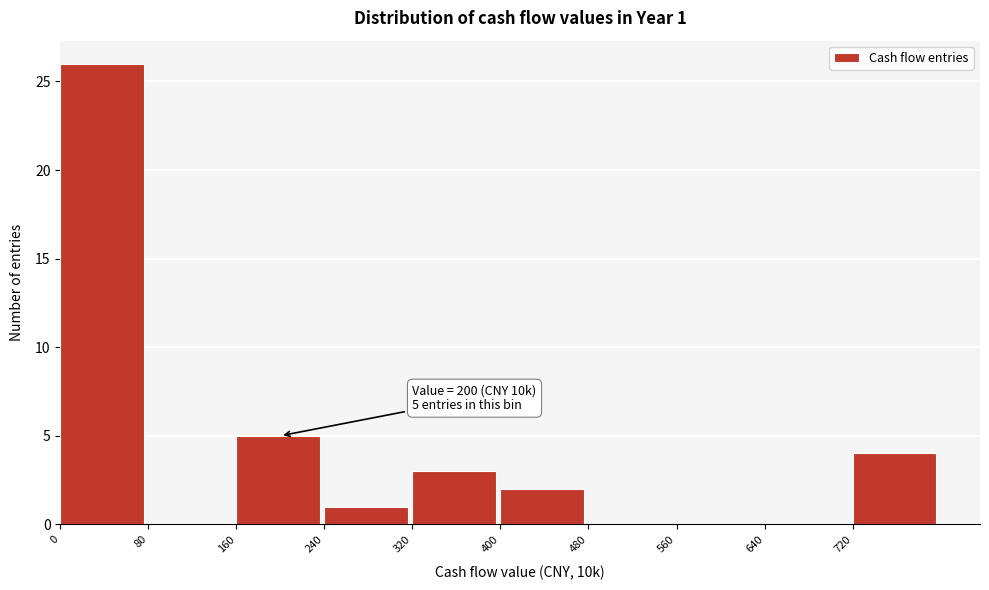

Over which range of the x-axis is the bar tallest?

0 to 80